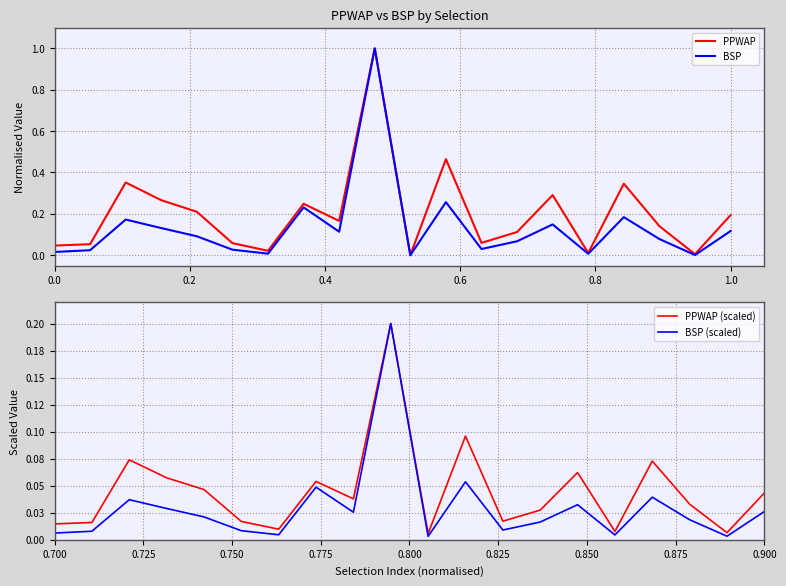

The value of PPWAP at 1.0 is 0.2. True or false?

True